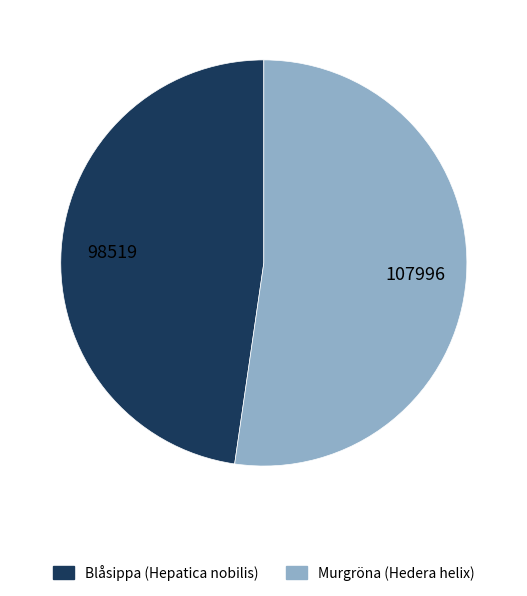

Is there any slice that represents more than half of the pie?

Yes